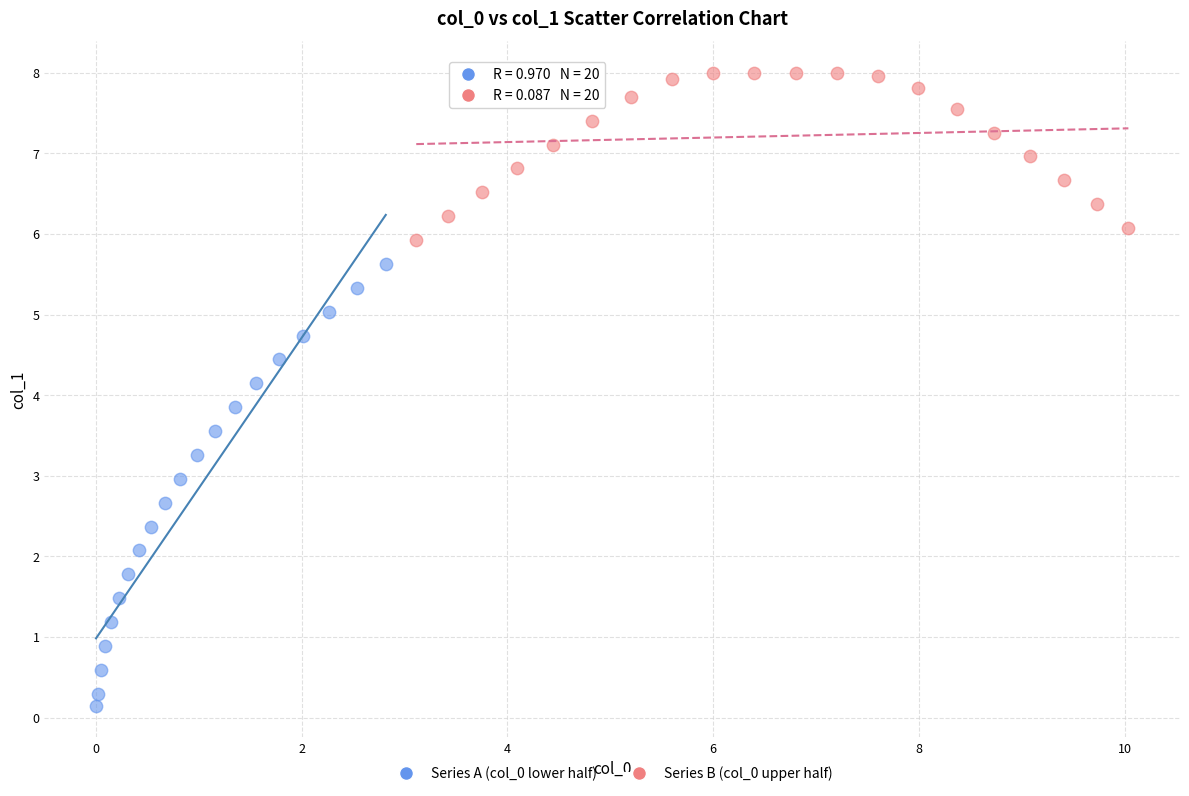

Which series reaches the minimum Y coordinate?

Series A (col_0 lower half)